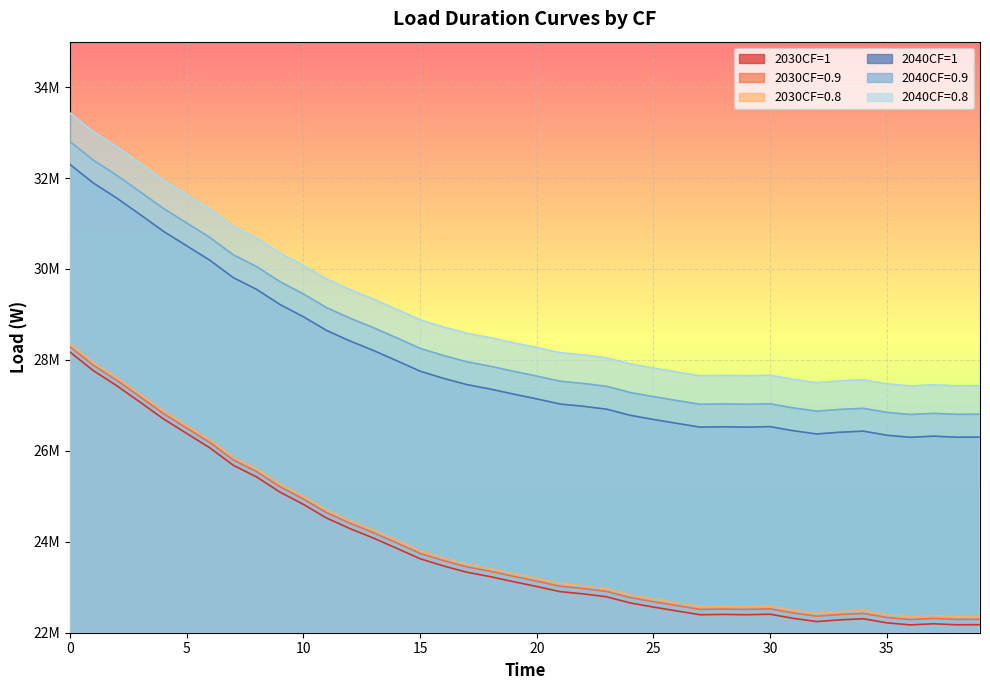

At which category does 2040CF=1 reach its first local valley?

27